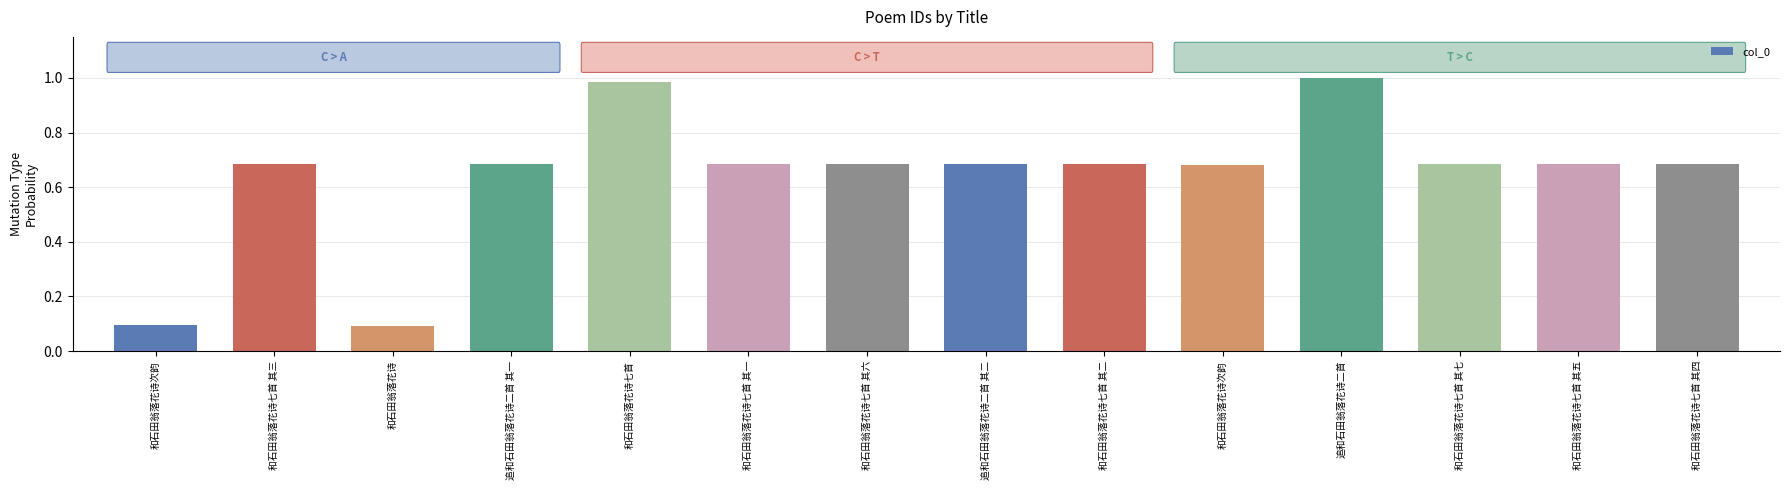

Reading left to right, extract all data points from this chart.

和石田翁落花诗次韵=0.1	和石田翁落花诗七首 其三=0.7	和石田翁落花诗=0.1	追和石田翁落花诗二首 其一=0.7	和石田翁落花诗七首=1.0	和石田翁落花诗七首 其一=0.7	和石田翁落花诗七首 其六=0.7	追和石田翁落花诗二首 其二=0.7	和石田翁落花诗七首 其二=0.7	和石田翁落花诗次韵=0.7	追和石田翁落花诗二首=1.0	和石田翁落花诗七首 其七=0.7	和石田翁落花诗七首 其五=0.7	和石田翁落花诗七首 其四=0.7